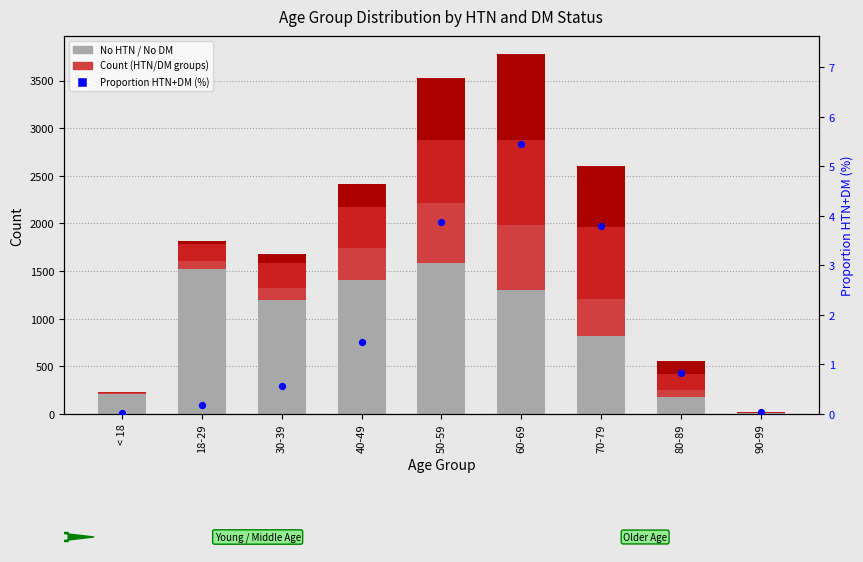

Which series has the largest total across all categories?

No HTN / No DM